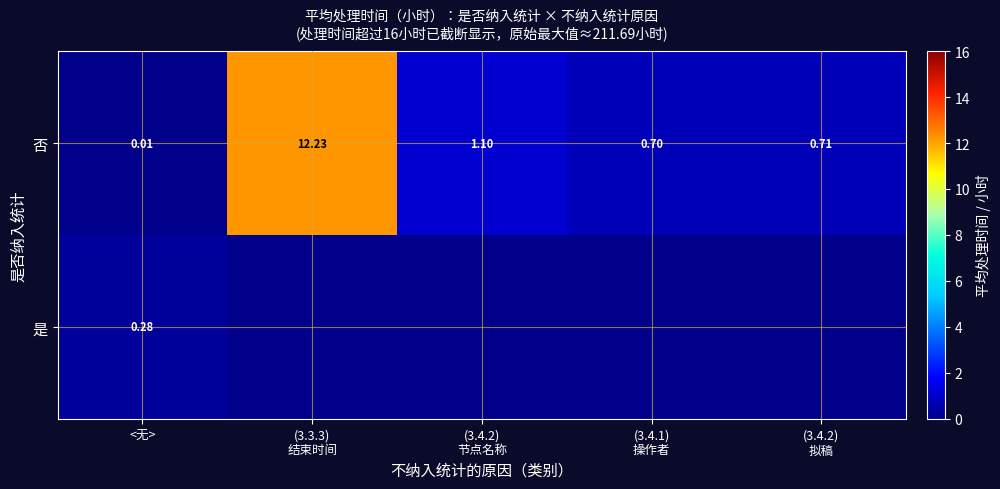

At which category does the chart reach its minimum across all series?

(3.3.3)
结束时间